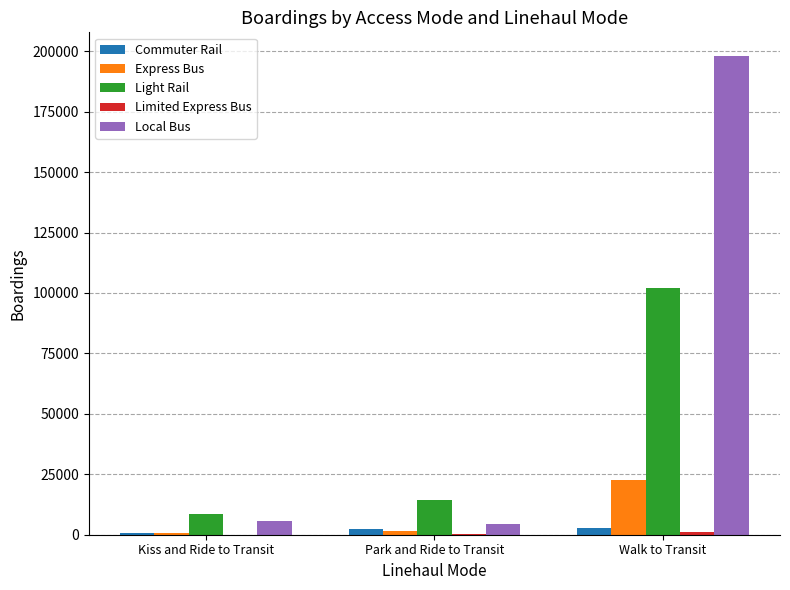

What is the greatest value displayed?

197927